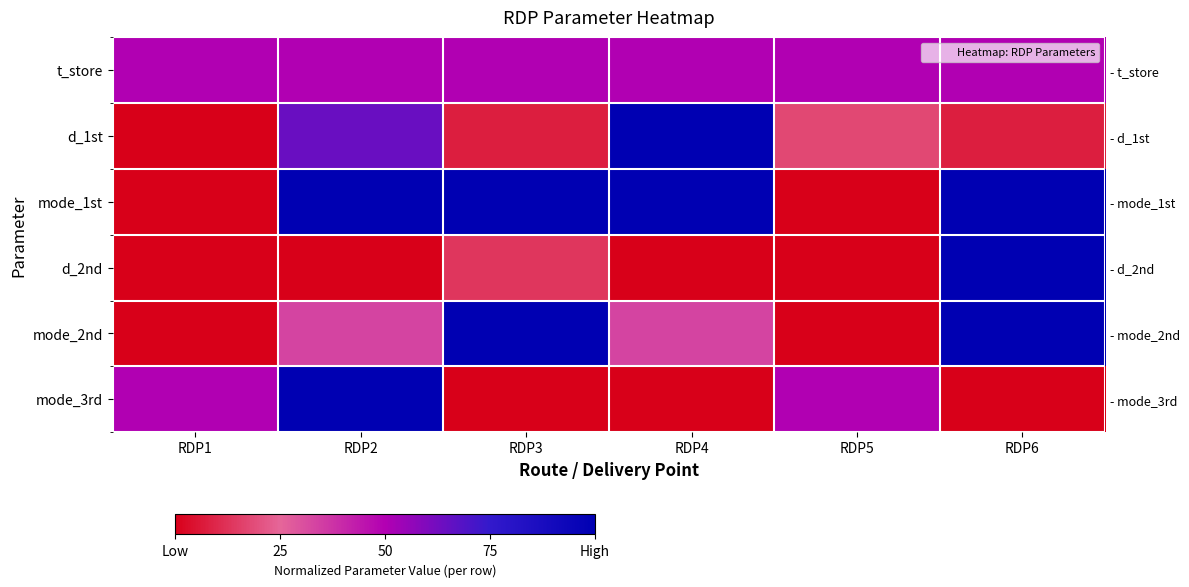

At which category does the chart reach its minimum across all series?

RDP1